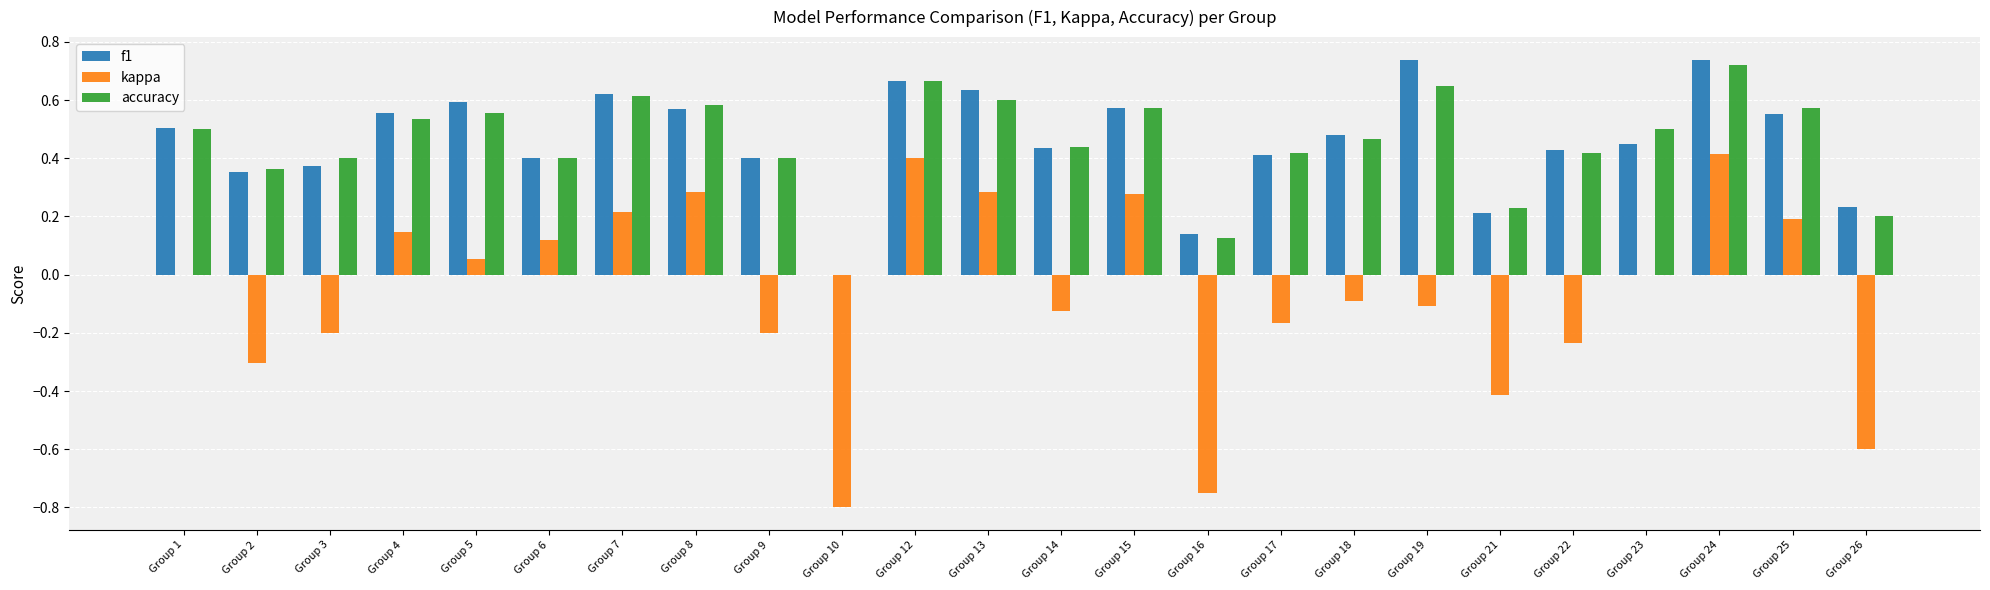

What is the sum of all accuracy values?

10.9